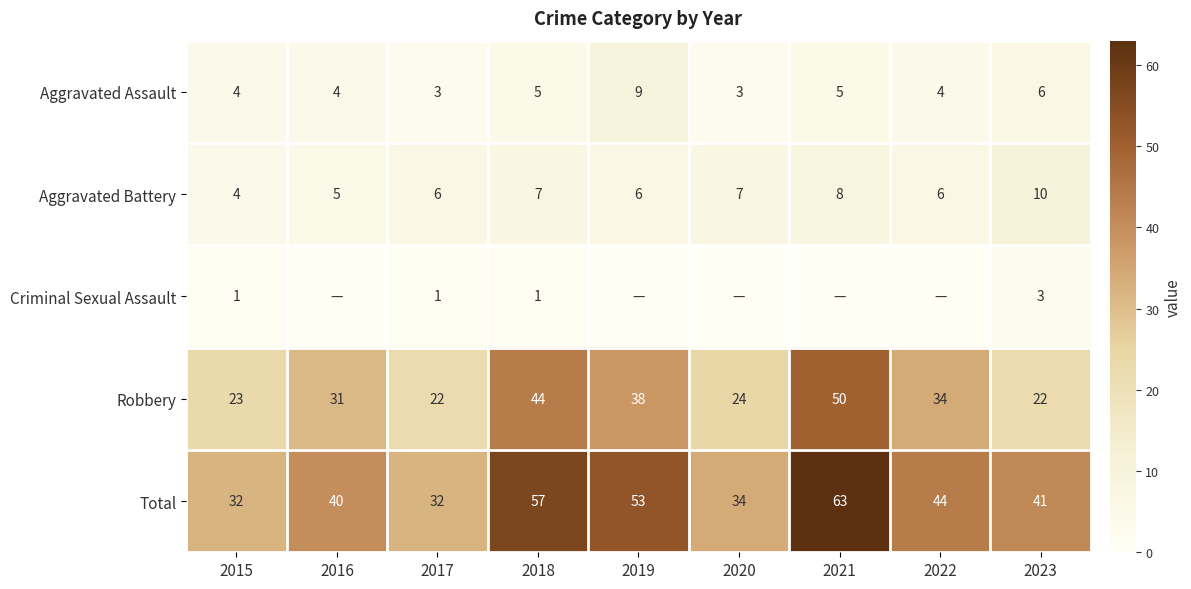

What is the difference between the maximum and minimum values in the Aggravated Assault series?

6